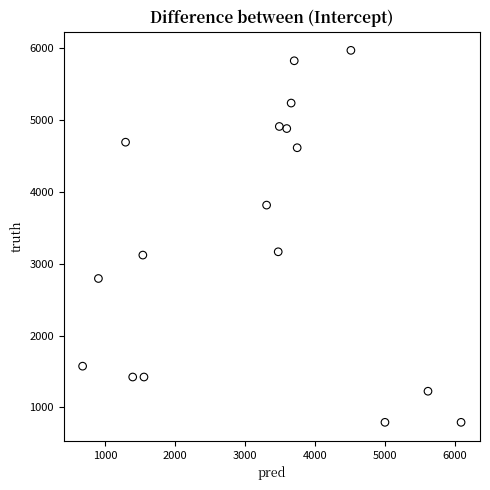

What is the range of Y values (max minus min)?

5180